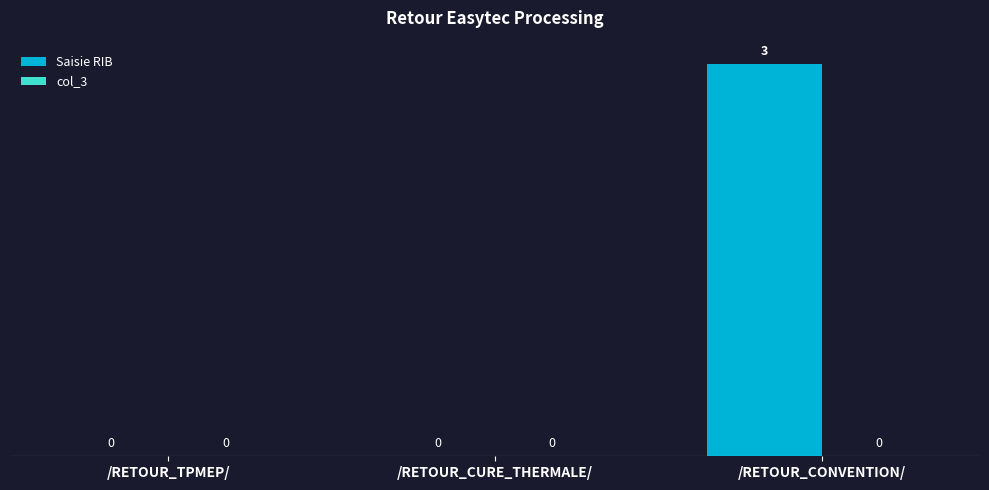

Is it true that the value at /RETOUR_CONVENTION/ is 2?

False